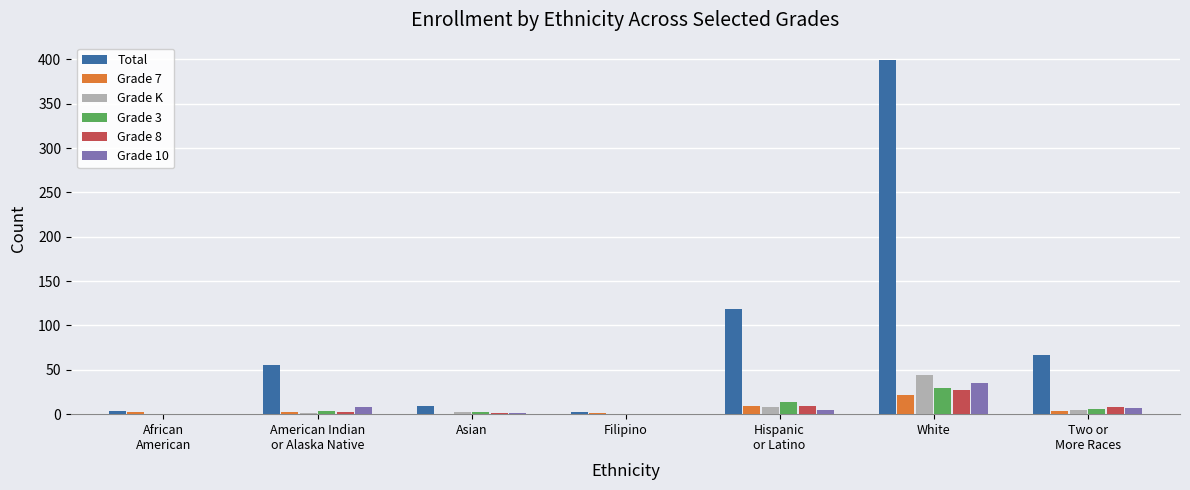

What is the maximum value shown in the chart?

399